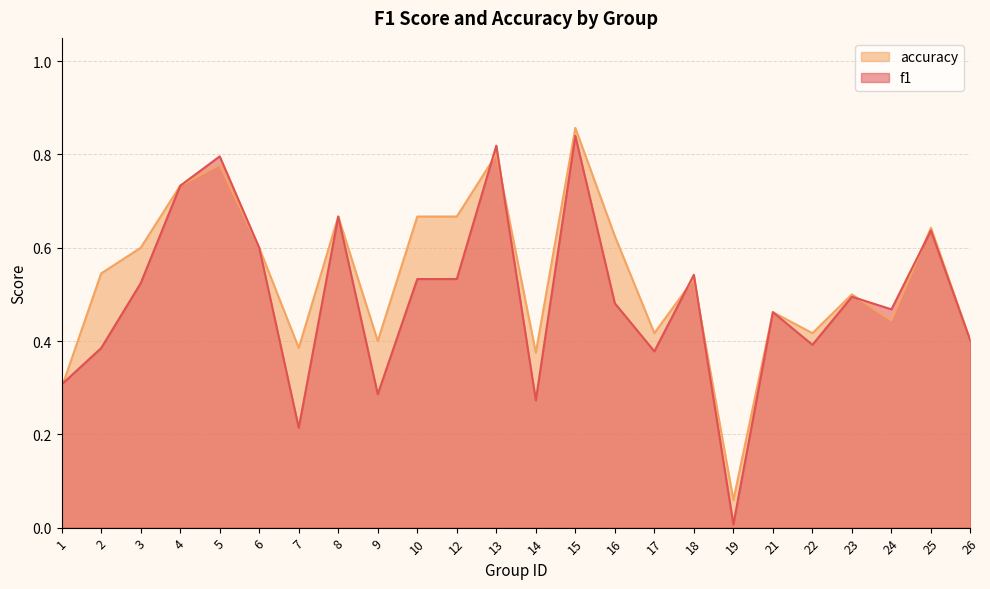

What are all the series names shown in the legend?

accuracy, f1